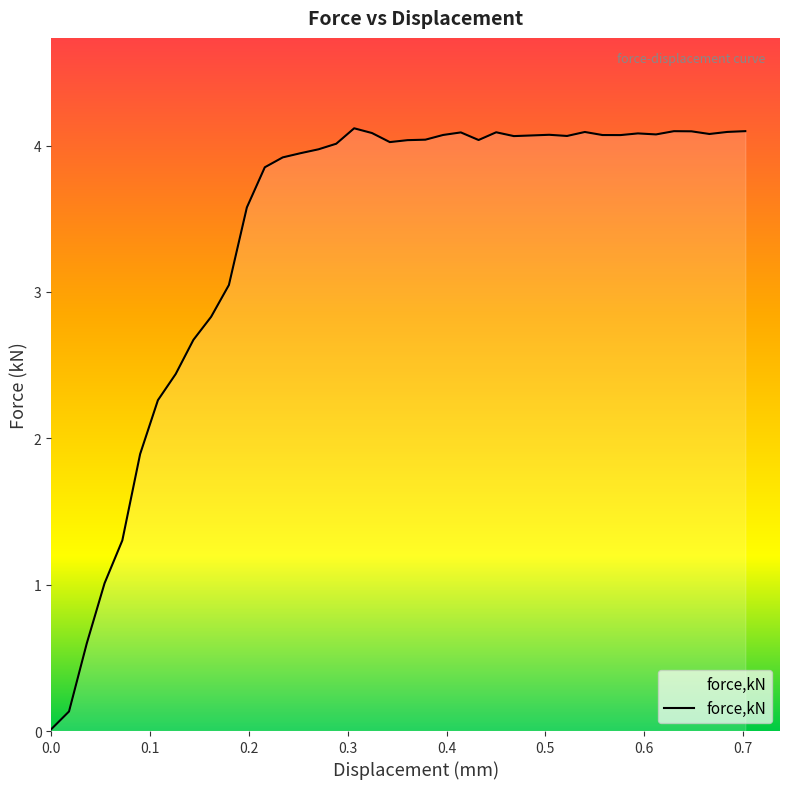

What is the difference between the maximum and minimum values?

4.1